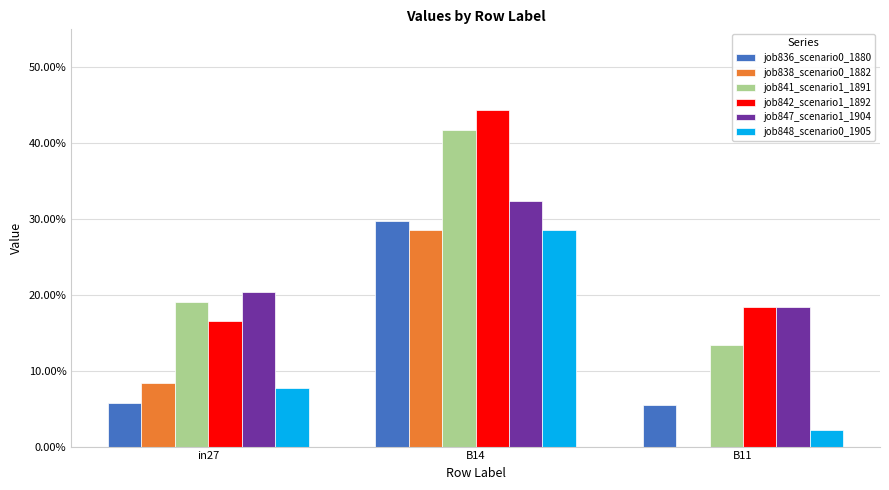

Are the bars horizontal?

No